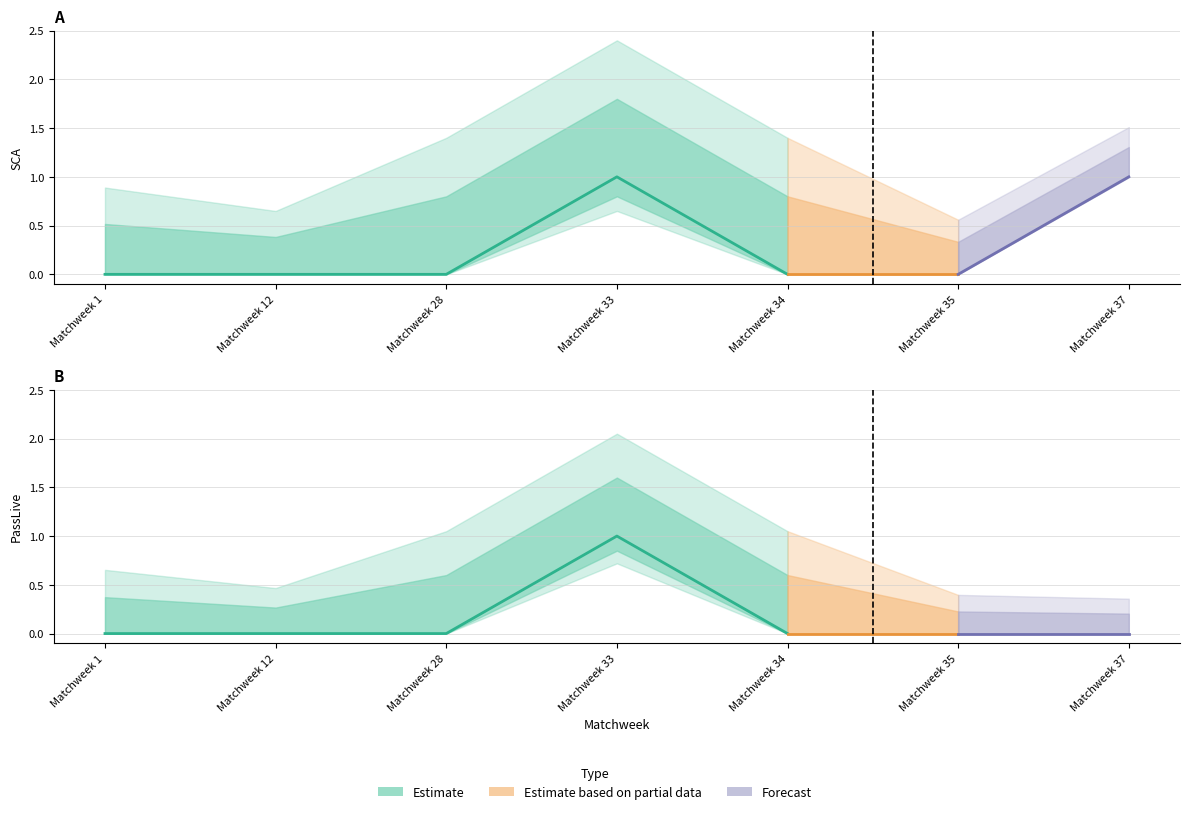

Does the chart have visible grid lines?

Yes